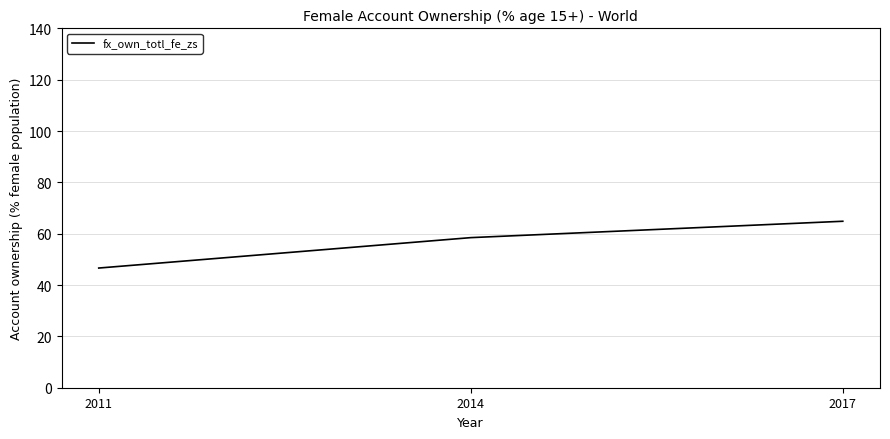

Reading left to right, list all the values displayed in this chart.

46.6	58.5	64.8